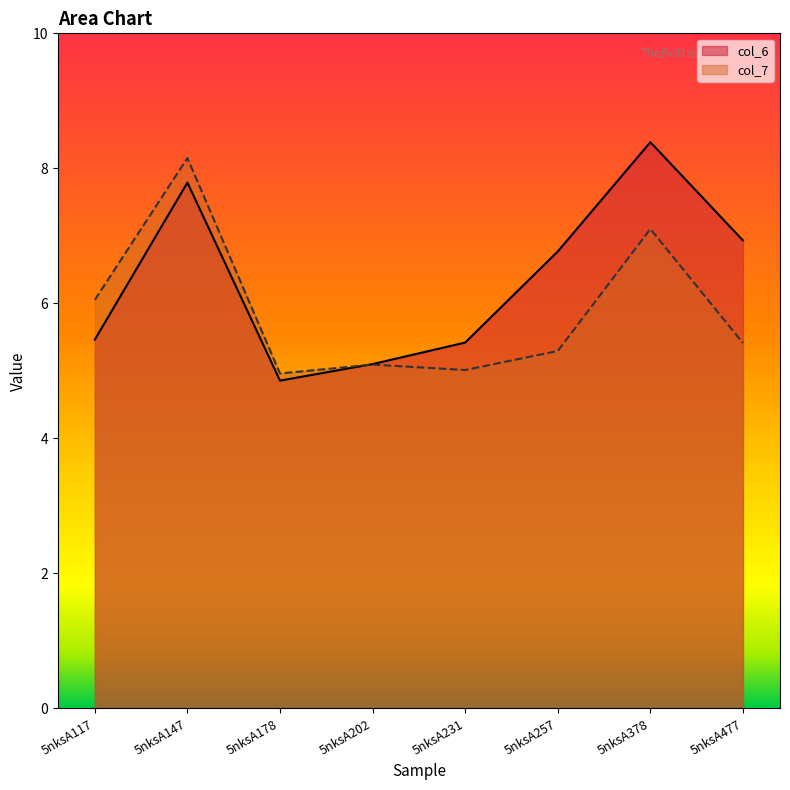

Reading right to left, transcribe all the data shown in this chart.

col_6: 6.9	8.4	6.8	5.4	5.1	4.9	7.8	5.5
col_7: 5.4	7.1	5.3	5.0	5.1	5.0	8.2	6.1